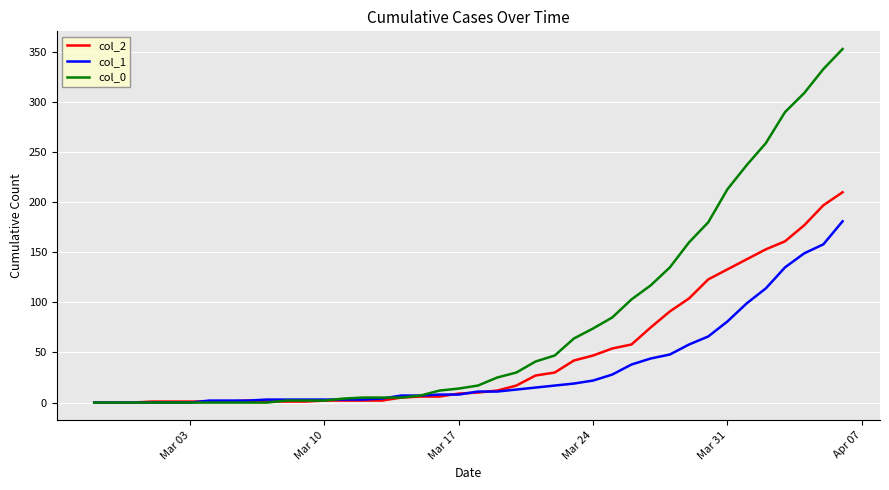

Rank the series by their maximum value, from lowest to highest.

col_1, col_2, col_0